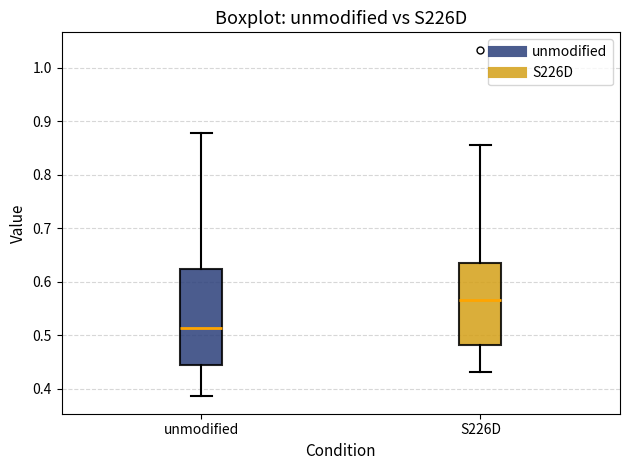

Reading left to right, read every box against the y-axis: the position of its median line, the range the box covers, and the ends of its whiskers. The values are not printed on the chart, so give them approximately, as read against the axis.

unmodified: median 0.51, box 0.44 to 0.62, whiskers 0.39 to 0.88
S226D: median 0.57, box 0.48 to 0.64, whiskers 0.43 to 0.85